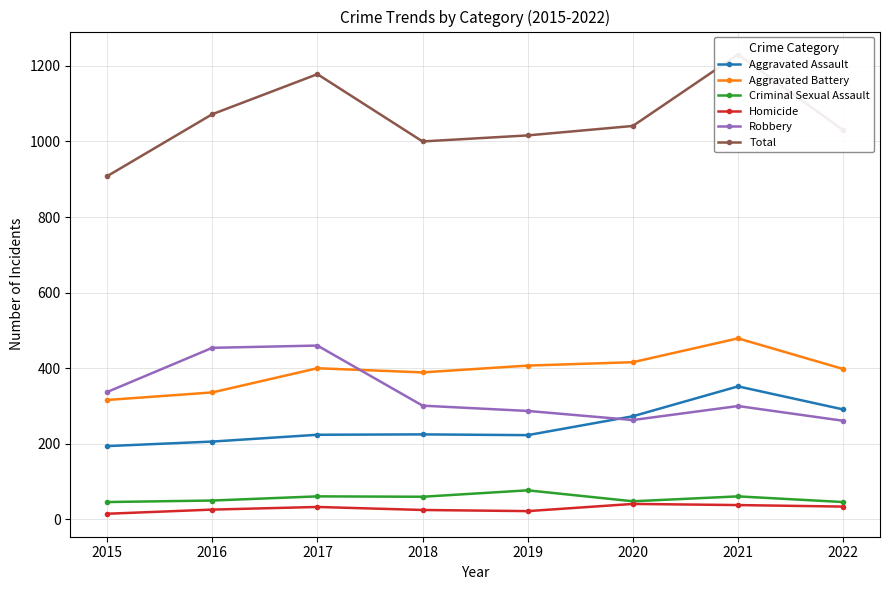

Which category has the lowest value across all series?

2015